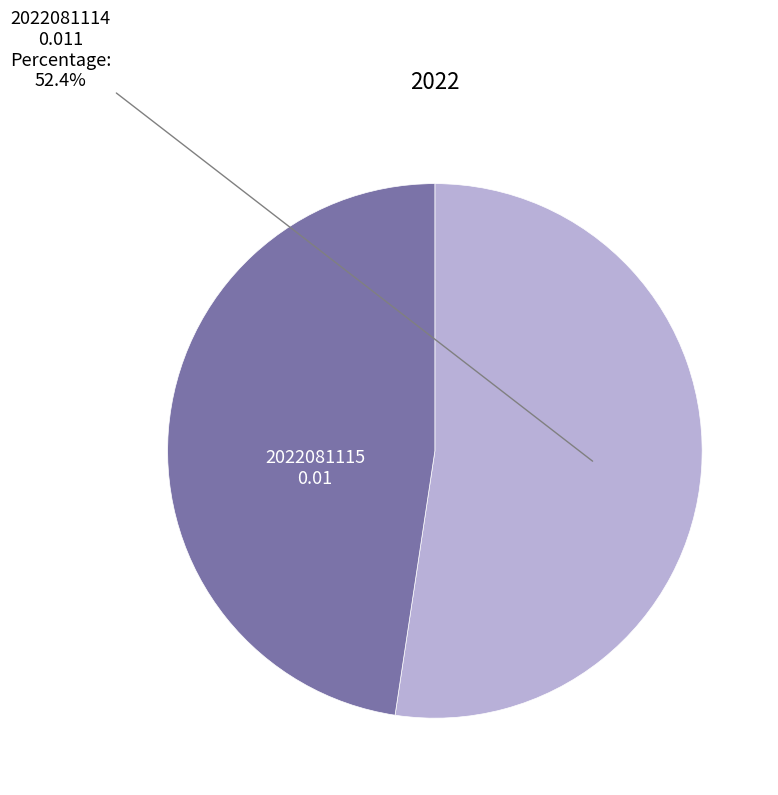

Is there any slice that represents more than half of the pie?

Yes